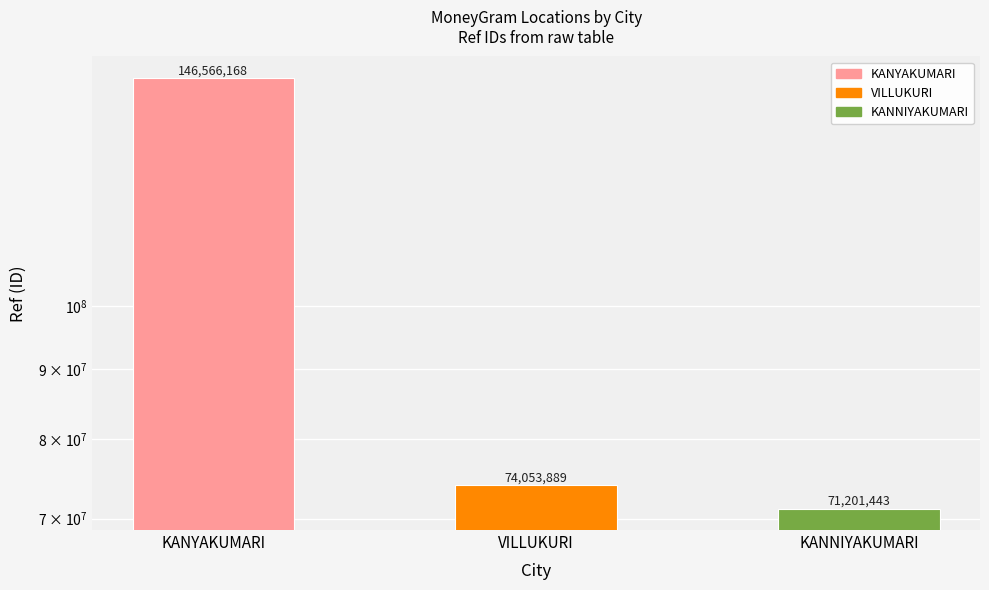

How many data points does each series have?

3